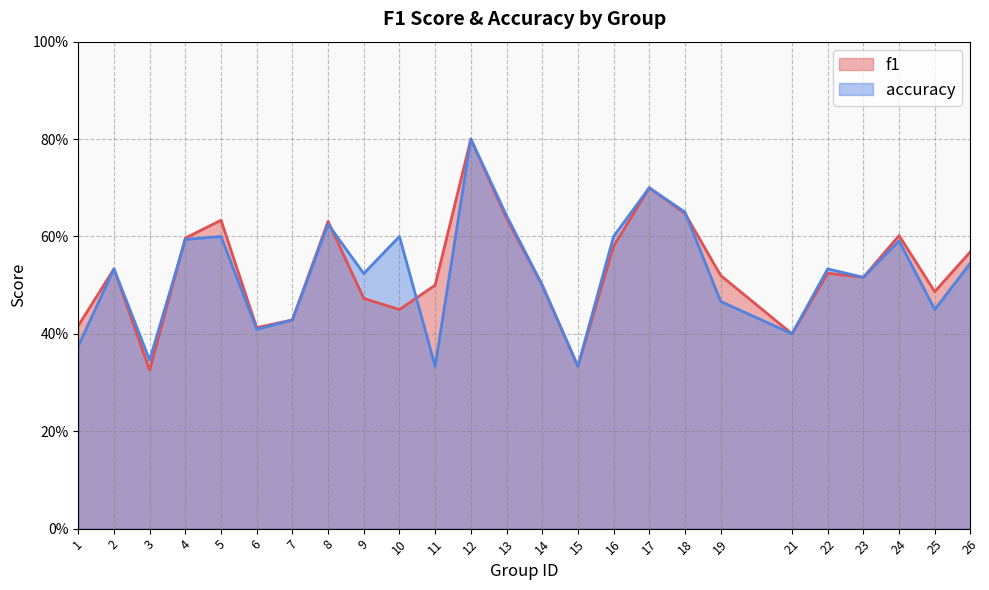

How many times do f1 and accuracy cross each other?

4